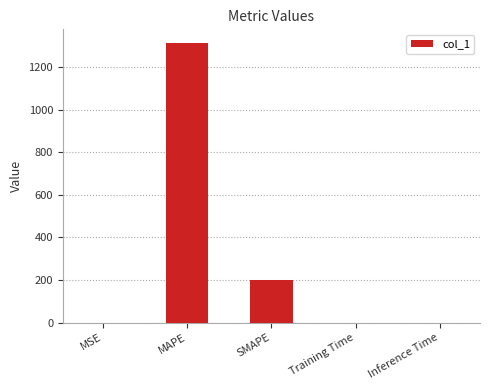

What is the sum of all values?

1512.6